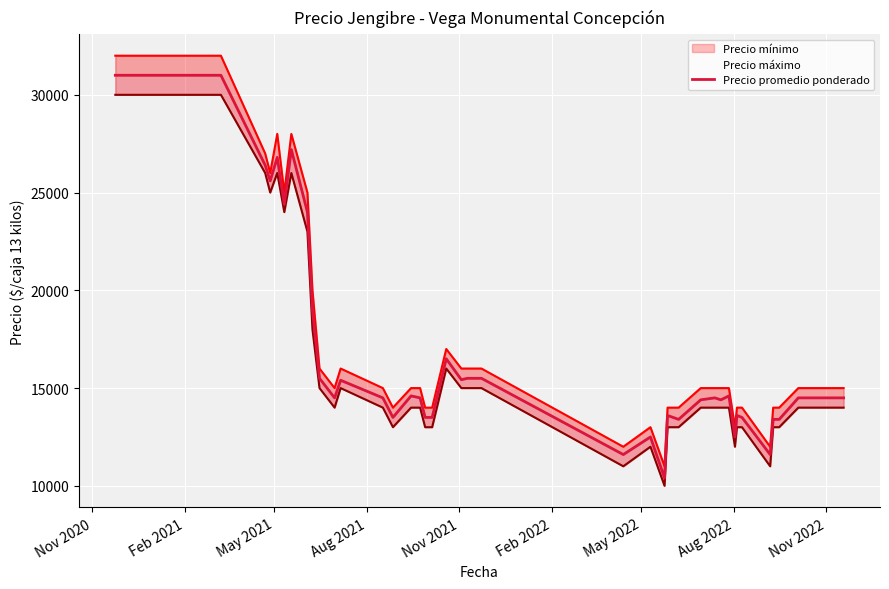

How many lines are shown in the chart?

3